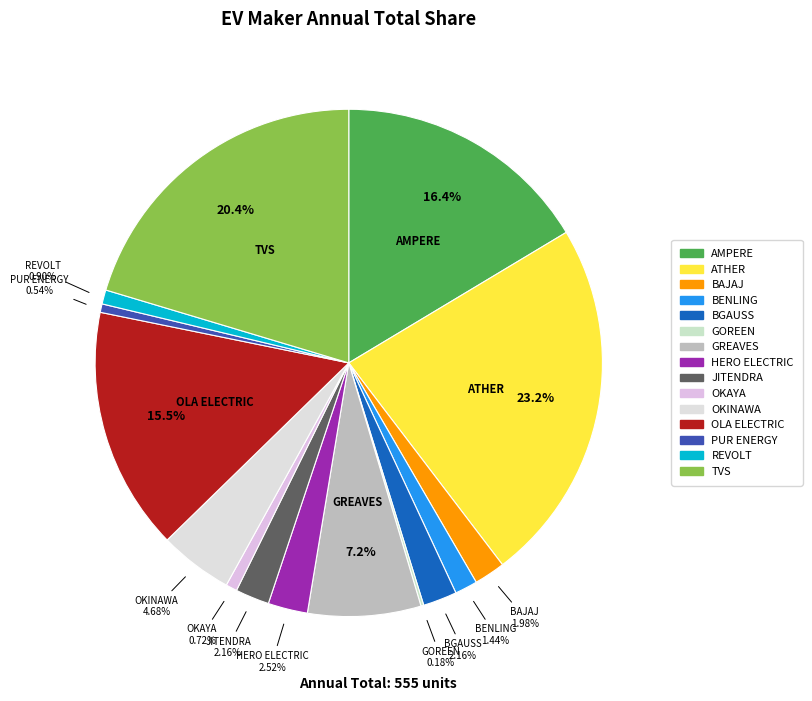

Which category has the biggest portion of the pie?

ATHER ENERGY LTD